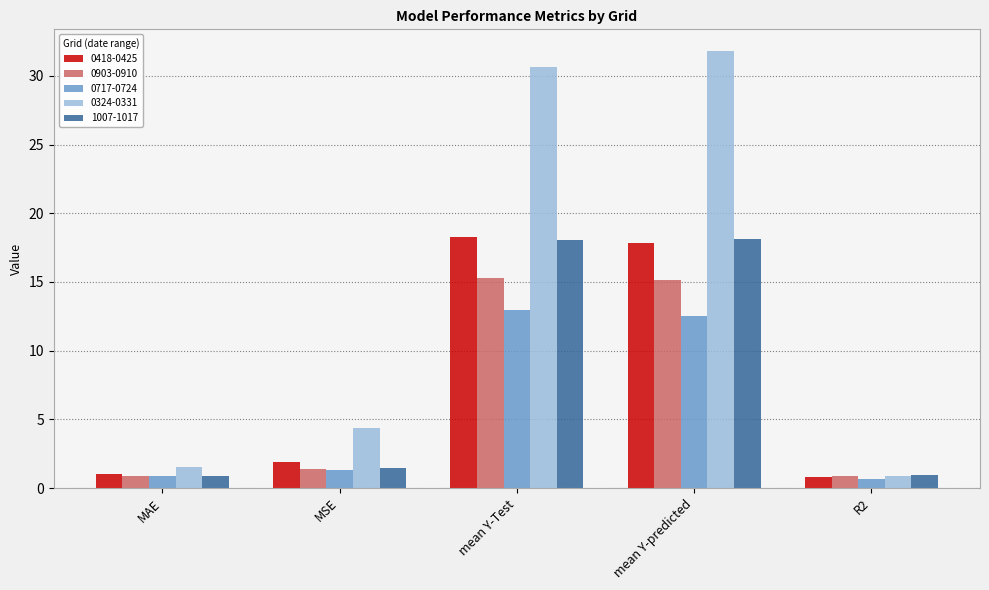

Reading left to right, list all the values displayed in this chart.

0418-0425: 1.0	1.9	18.2	17.8	0.8
0903-0910: 0.9	1.4	15.3	15.1	0.9
0717-0724: 0.9	1.3	12.9	12.5	0.7
0324-0331: 1.5	4.4	30.6	31.8	0.9
1007-1017: 0.9	1.5	18.1	18.1	0.9